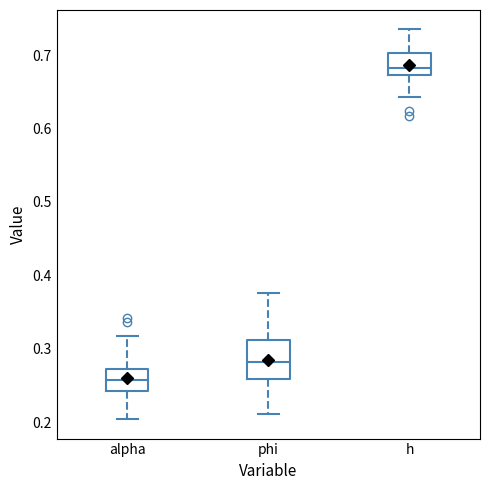

Reading left to right, read every box against the y-axis: the position of its median line, the range the box covers, and the ends of its whiskers. The values are not printed on the chart, so give them approximately, as read against the axis.

alpha: median 0.26, box 0.24 to 0.27, whiskers 0.20 to 0.32
phi: median 0.28, box 0.26 to 0.31, whiskers 0.21 to 0.38
h: median 0.68, box 0.67 to 0.70, whiskers 0.64 to 0.73